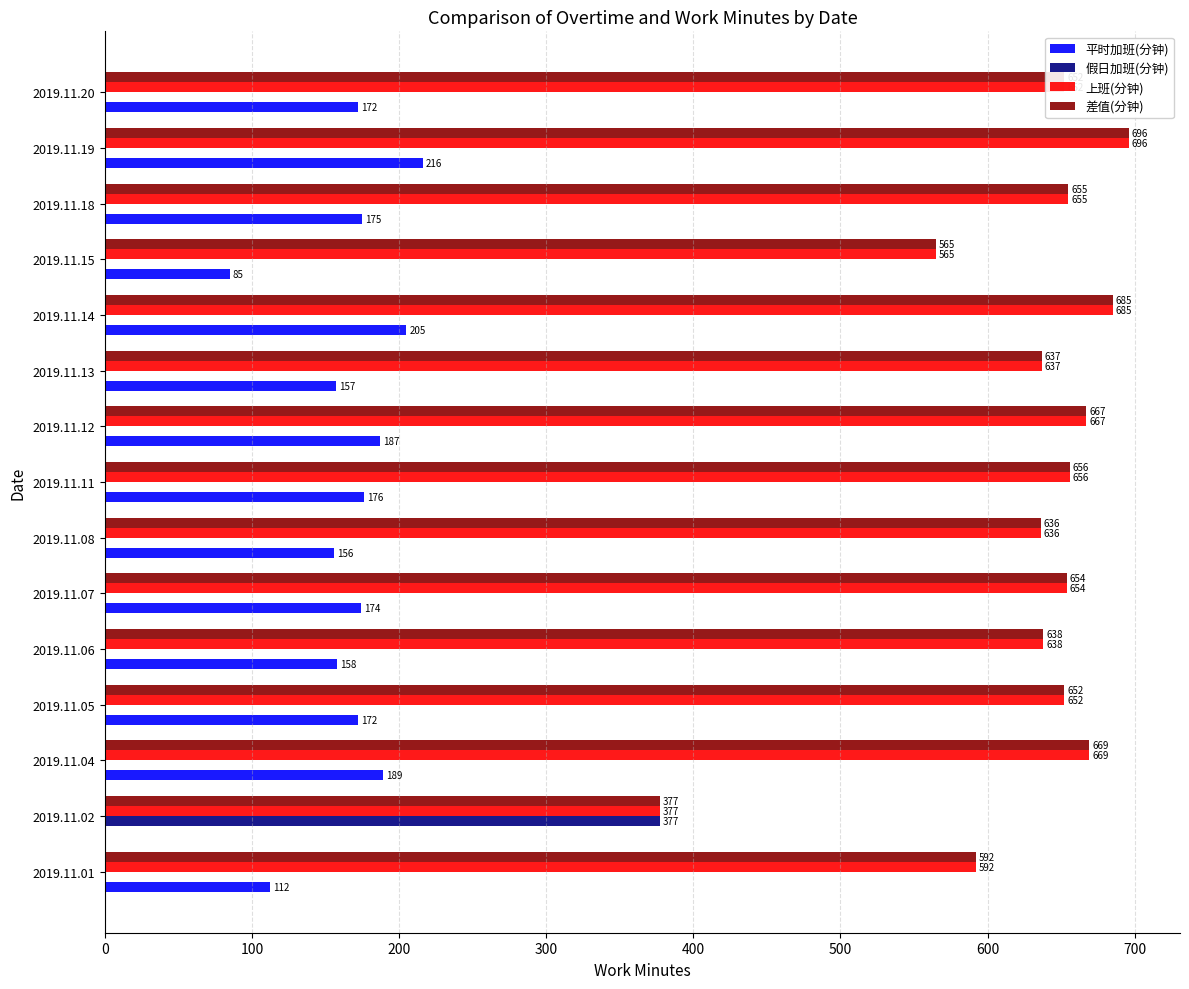

Which label corresponds to the largest value in the chart?

2019.11.19